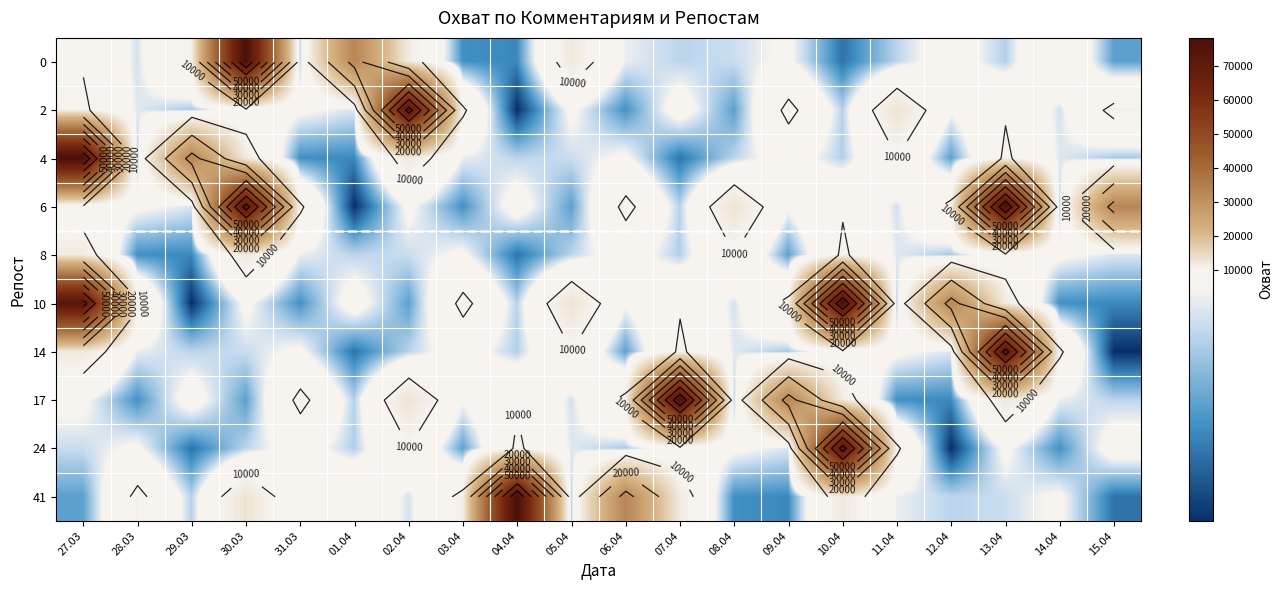

True or false: 17 has a value of 7202 at 10.04.

False